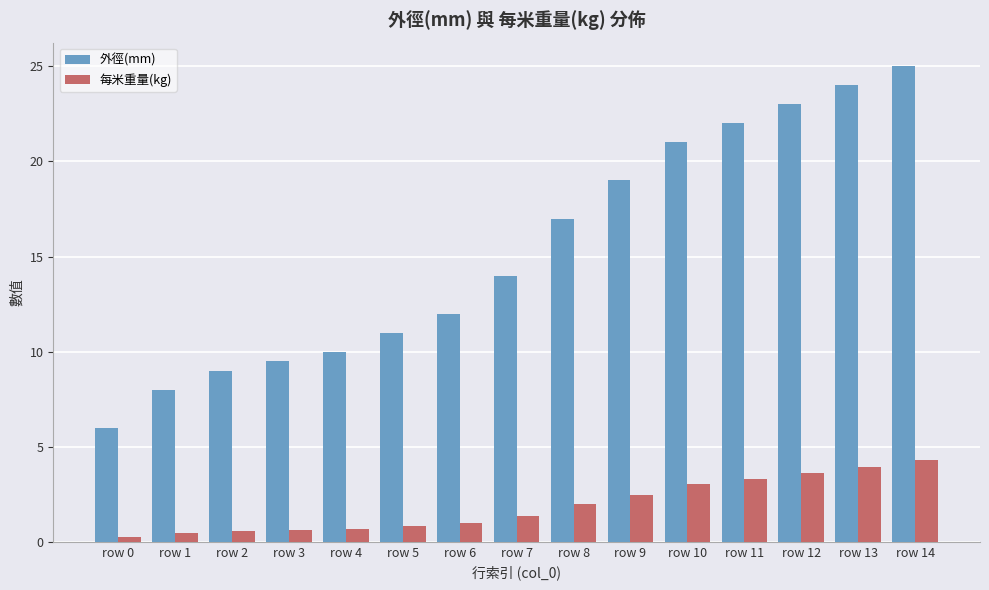

Is the value of 外徑(mm) at row 5 greater than the value of 每米重量(kg) at row 13?

Yes